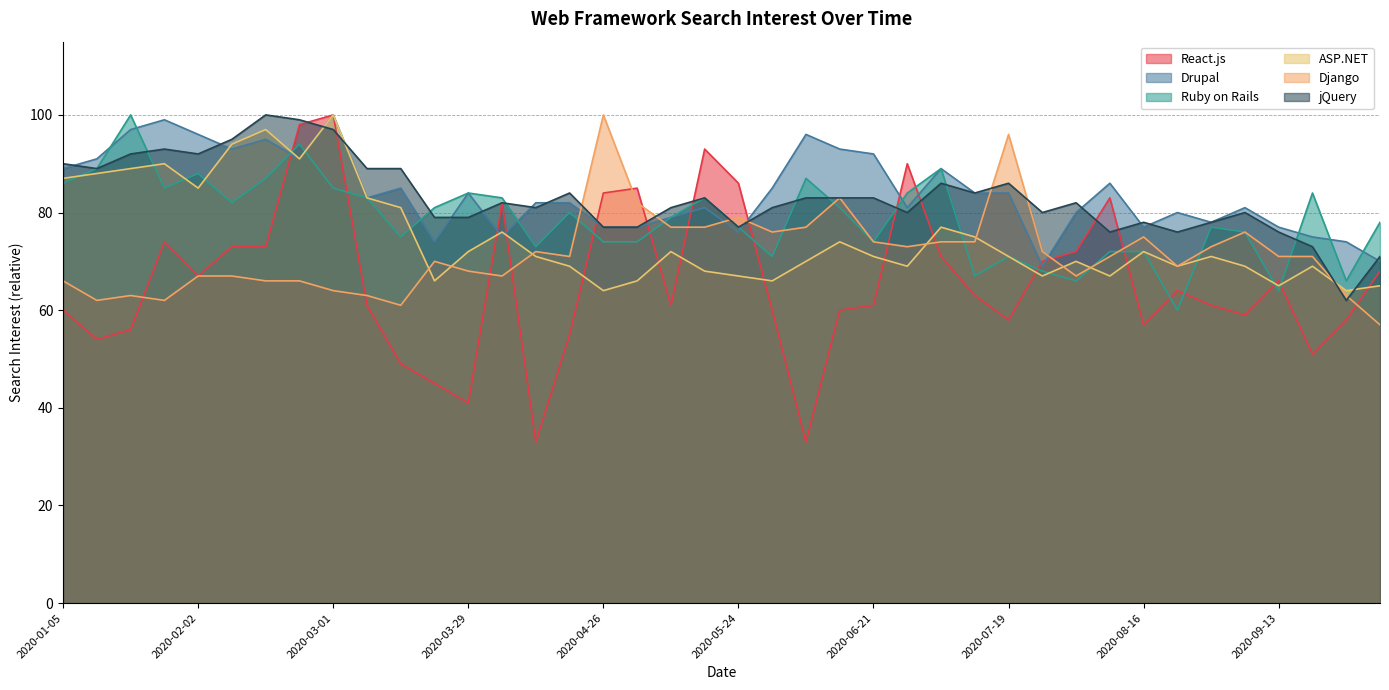

The value of Ruby on Rails at 2020-03-29 is 22. True or false?

False